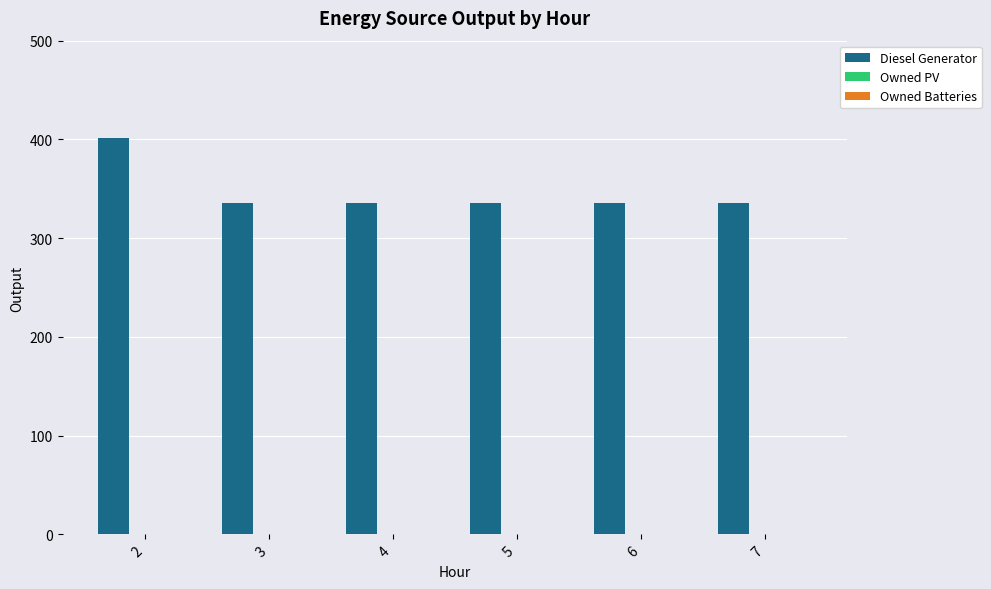

Reading right to left, transcribe all the data shown in this chart.

336	336	336	336	336	401